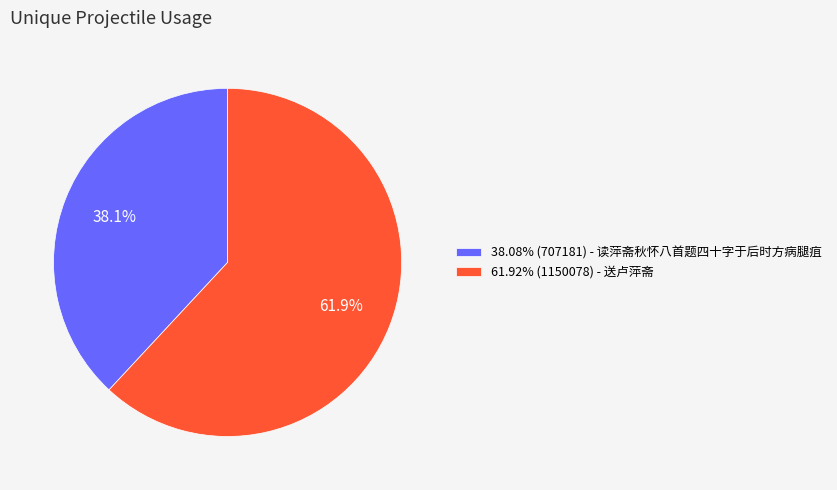

How many segments does this pie chart have?

2